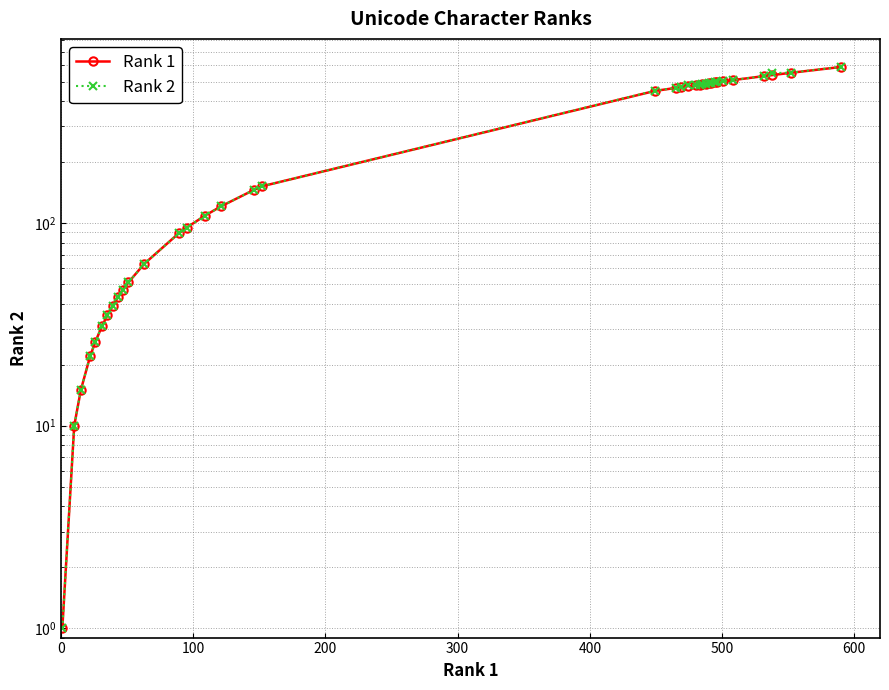

Reading left to right, list all the values displayed in this chart.

Rank 1: 1	10	15	22	26	31	35	39	43	47	51	63	89	95	109	121	146	152	449	465	469	474	480	483	485	488	490	492	495	496	501	508	532	538	552	590
Rank 2: 1	10	15	22	26	31	35	39	43	47	51	63	89	95	109	121	146	152	450	465	469	478	480	483	485	488	490	492	495	496	501	508	532	550	553	590